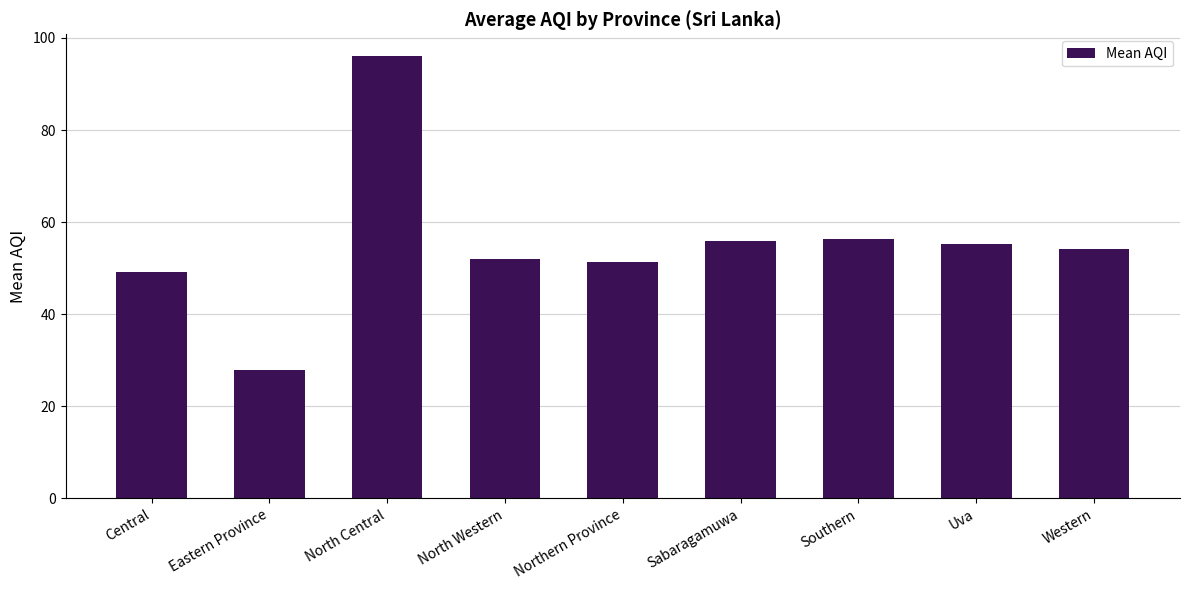

Which category has the lowest value across all series?

Eastern Province